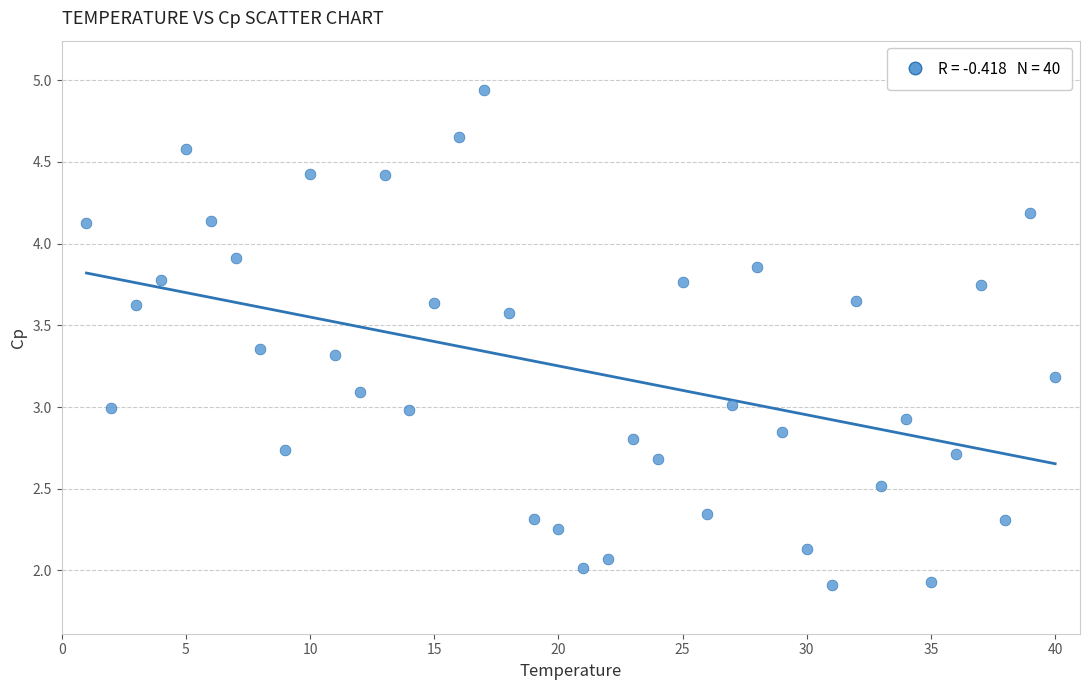

What is the range of Y values (max minus min)?

3.0